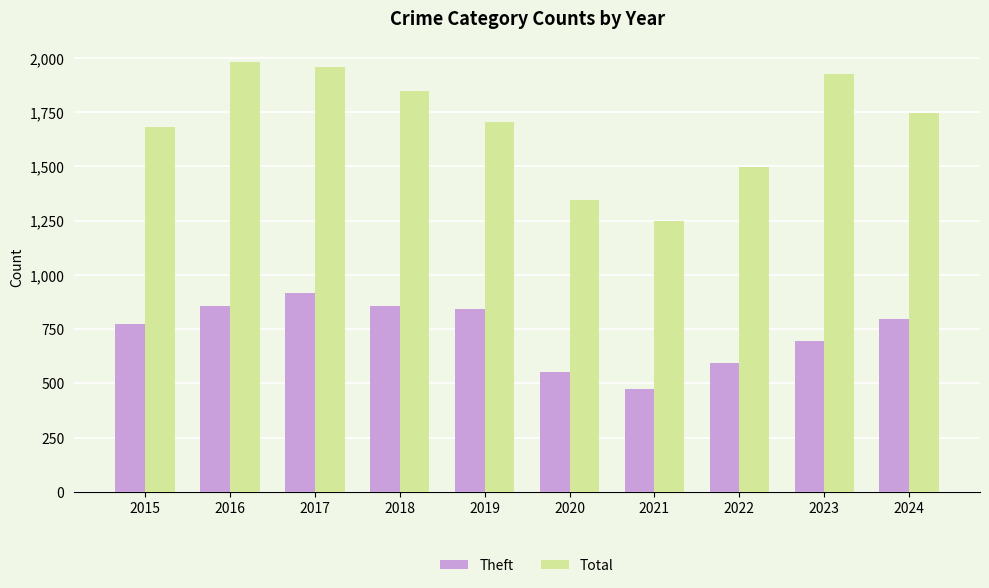

List the series in order of their peak value, lowest first.

Theft, Total